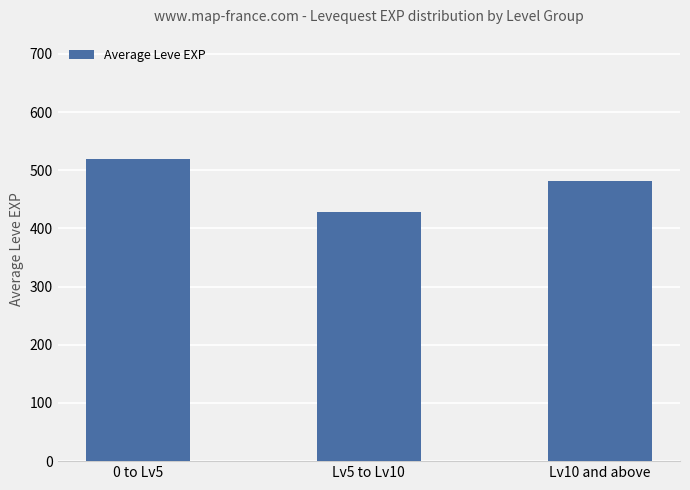

What is the sum of the values at 0 to Lv5 and Lv5 to Lv10?

948.3